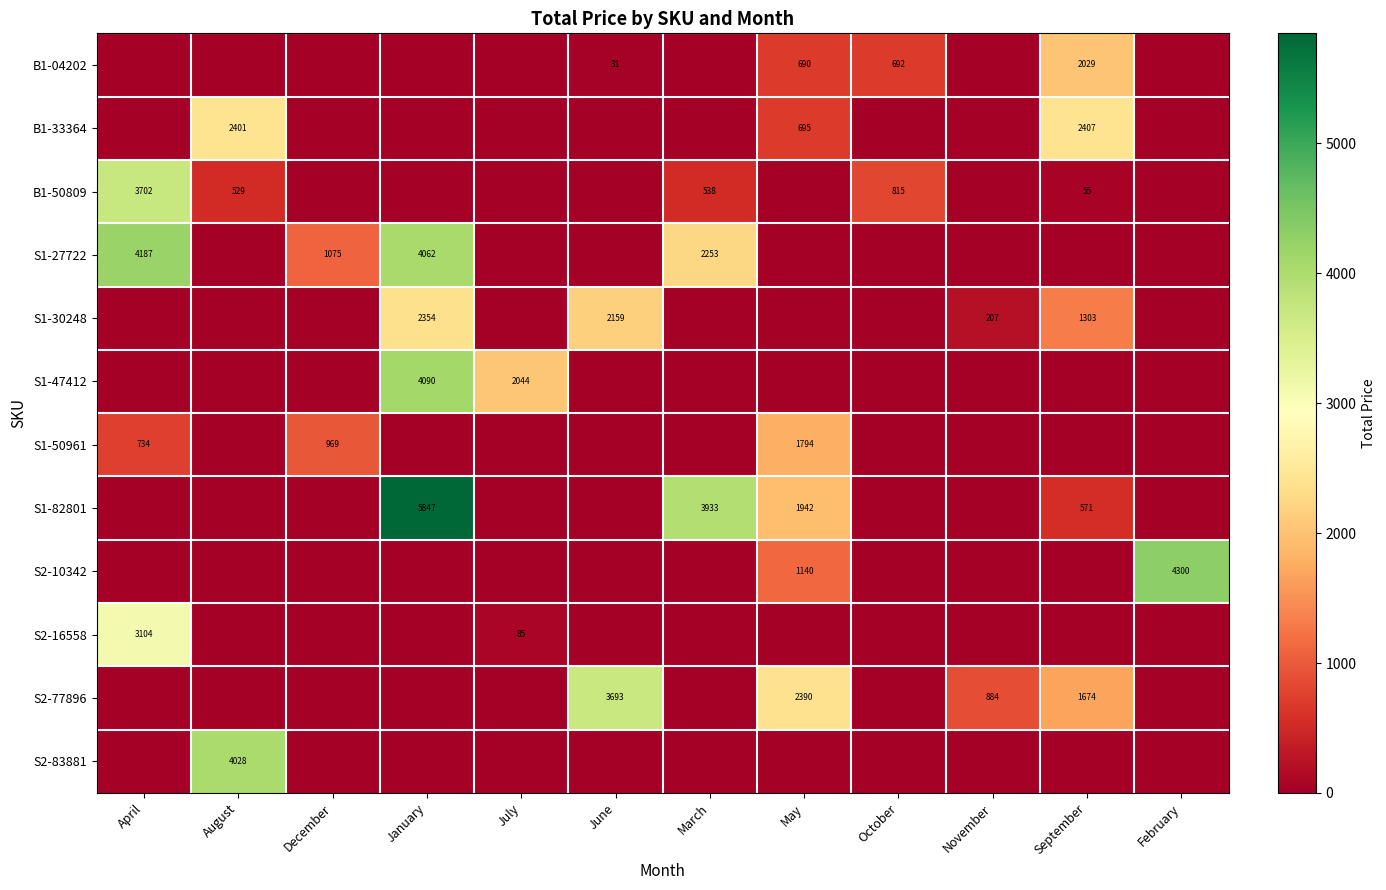

The value of S1-82801 at March is 3933. True or false?

True